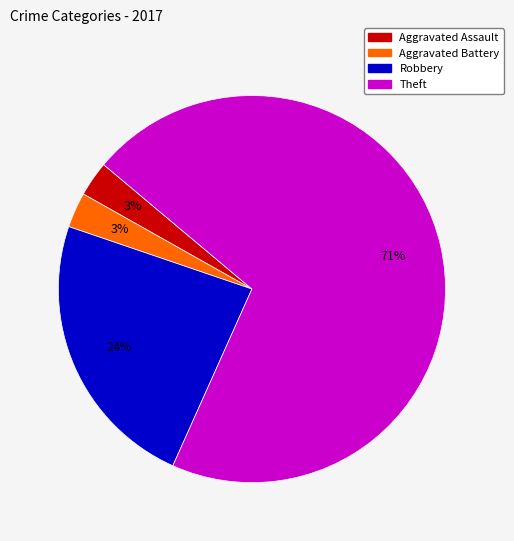

Is there a majority slice in this chart?

Yes